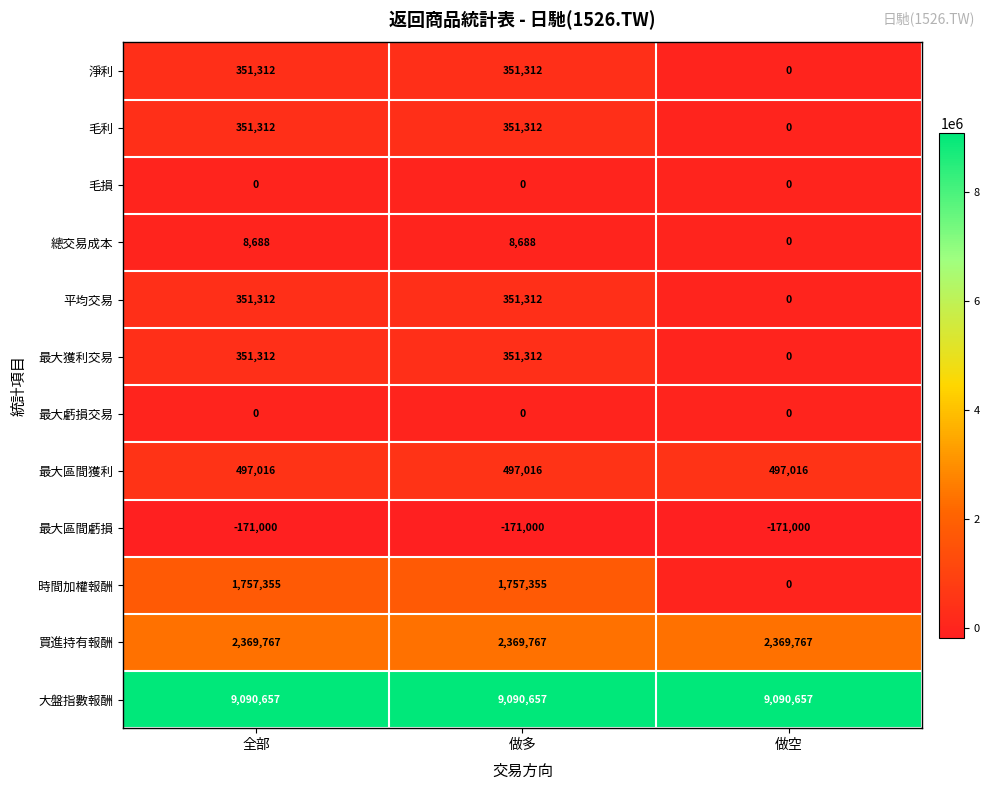

What is the greatest value displayed?

9090657